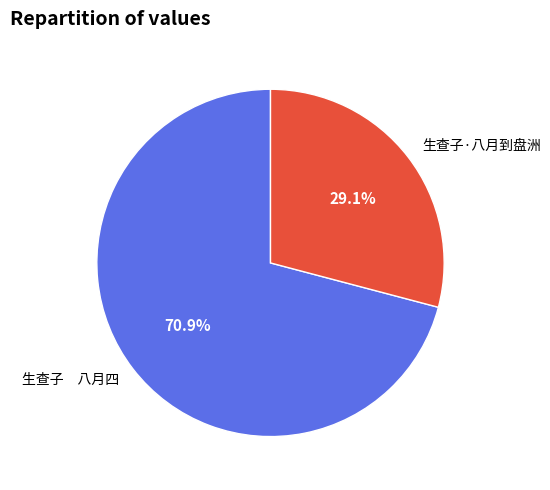

Which has a higher value, 生查子 八月四 or 生查子·八月到盘洲?

生查子 八月四